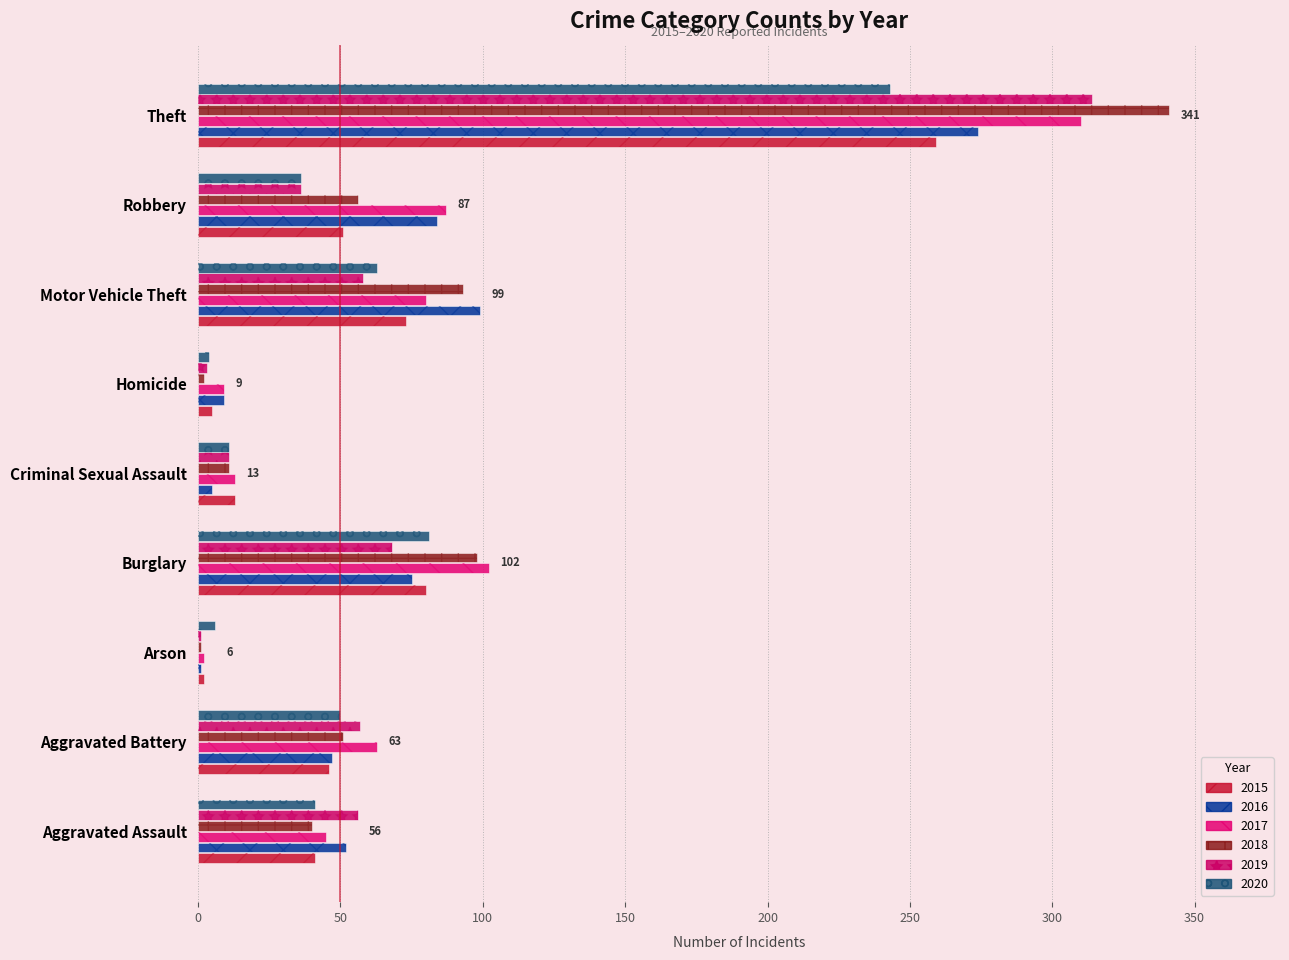

Are the bars grouped side by side (vs. stacked)?

Yes